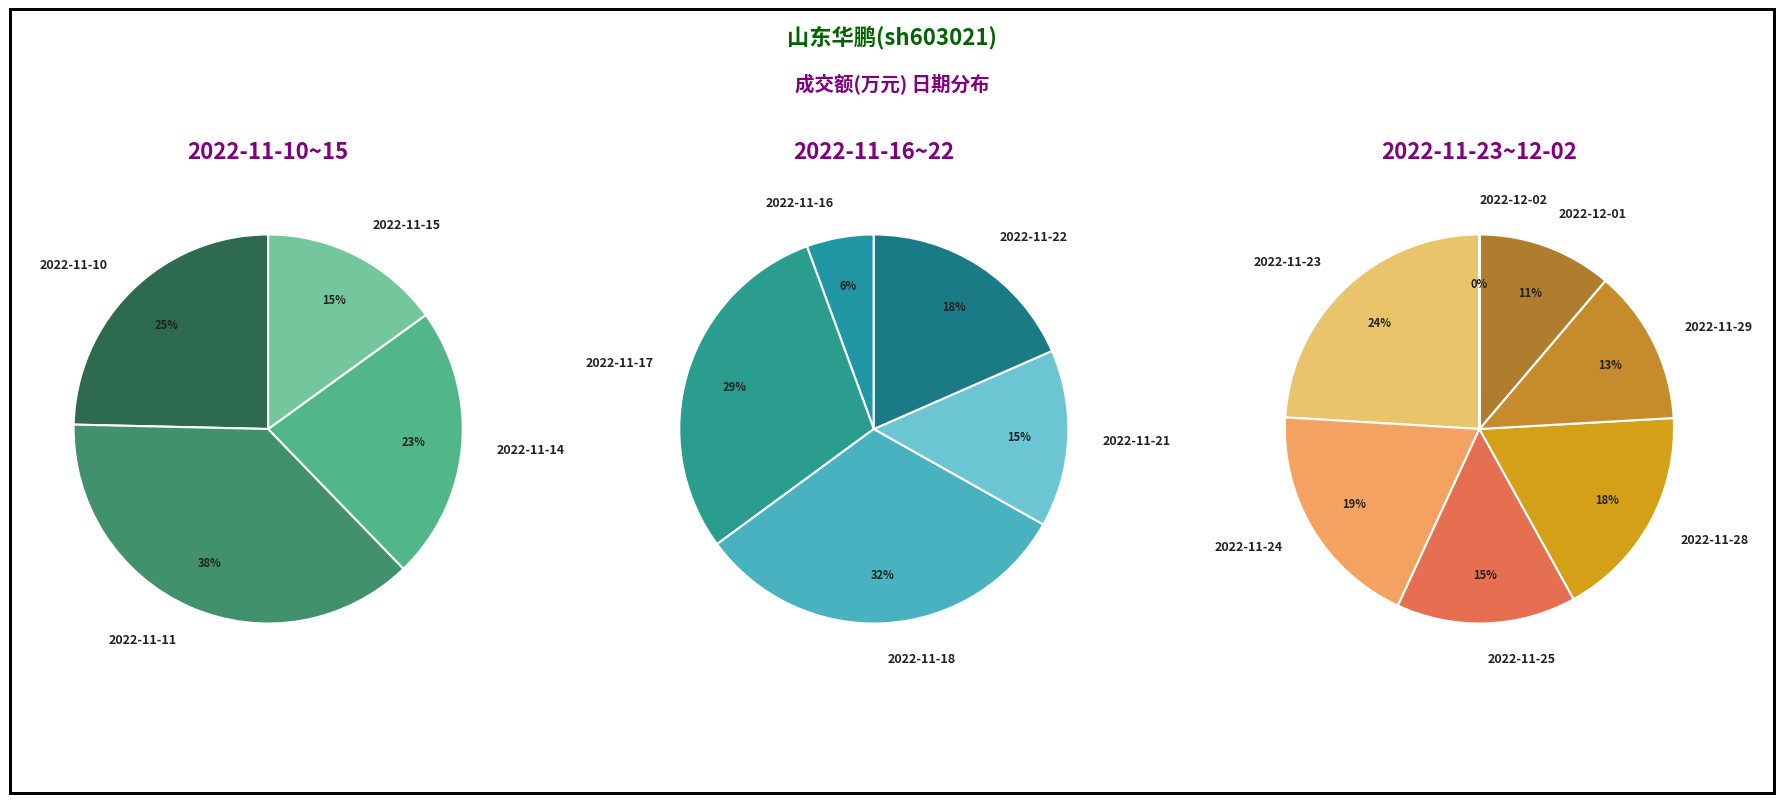

What is the largest slice in the pie chart?

2022-11-18